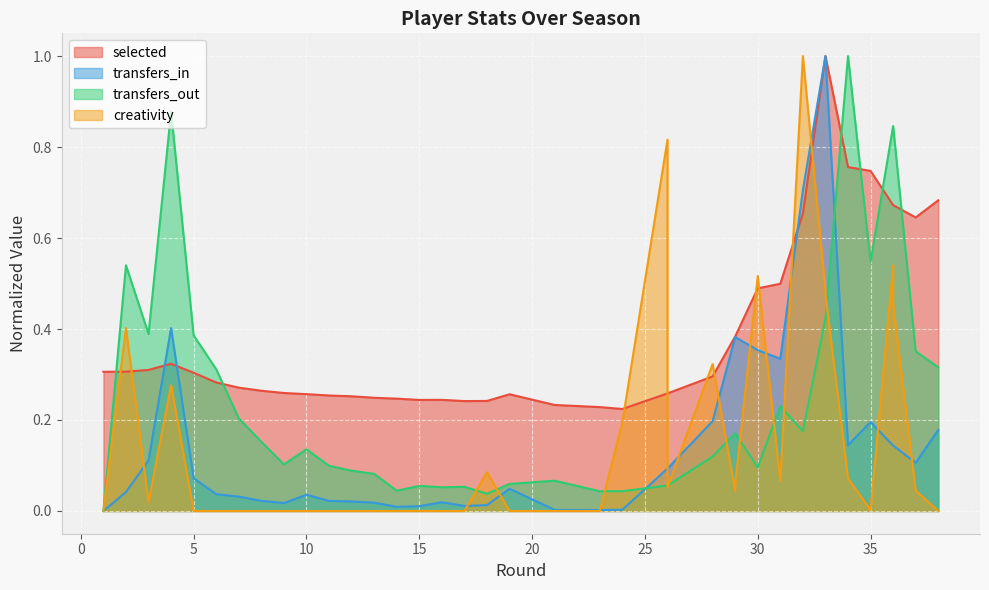

How many times do transfers_out and selected cross each other?

6